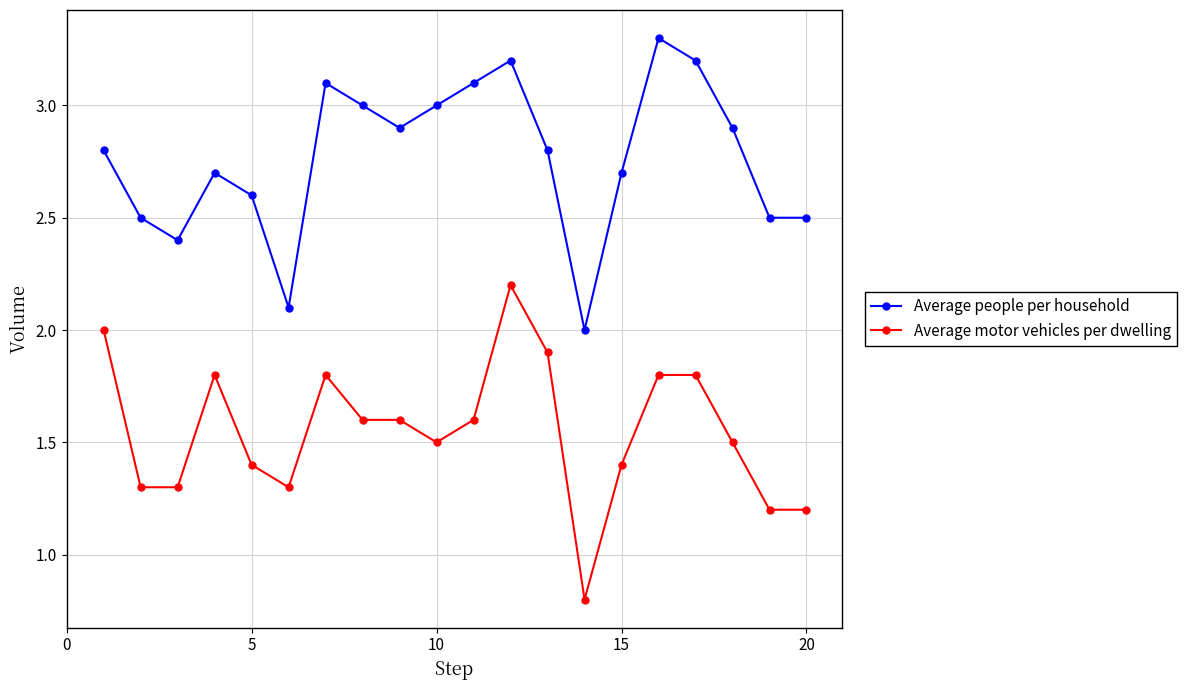

What is the smallest value displayed?

0.8